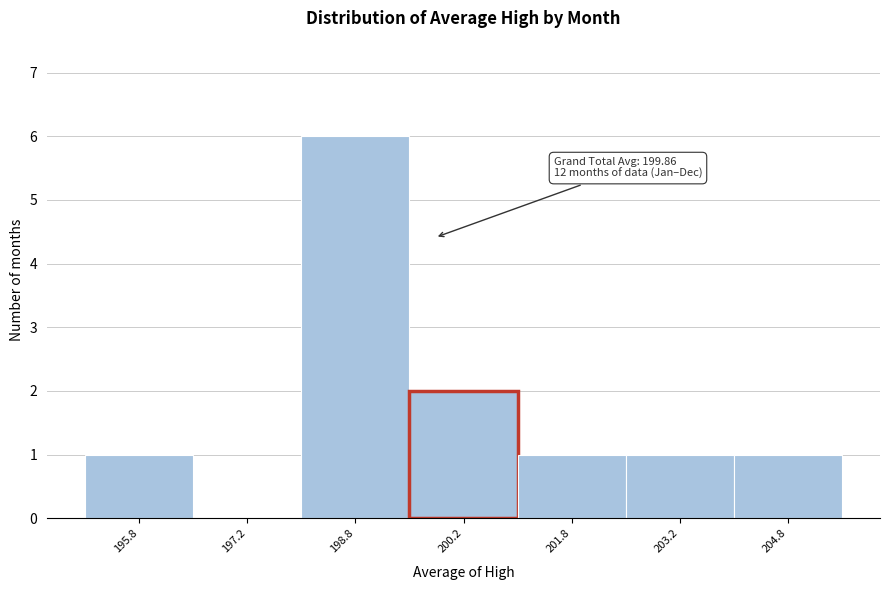

Over which range of the x-axis is the bar tallest?

198.0 to 199.5